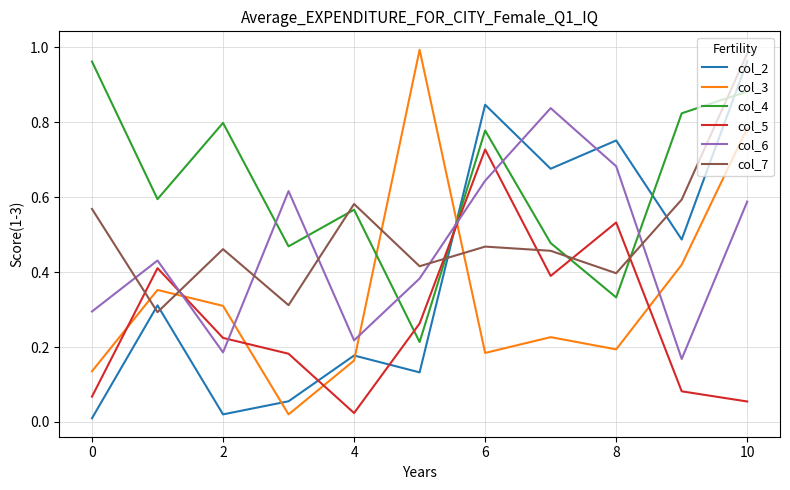

True or false: col_6 and col_7 intersect in this chart.

True